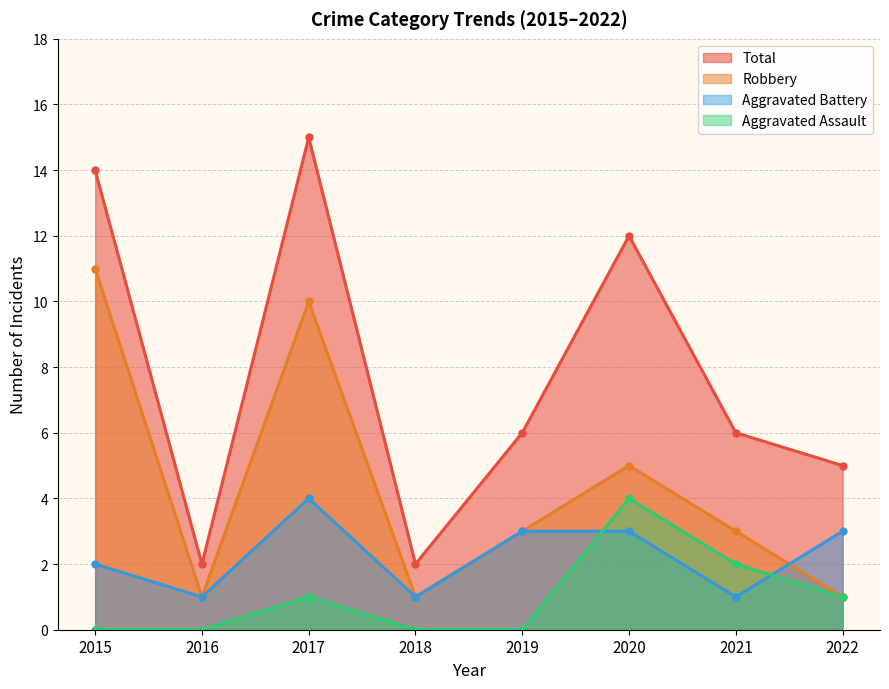

True or false: Aggravated Battery has a value of 4 at 2019.

False